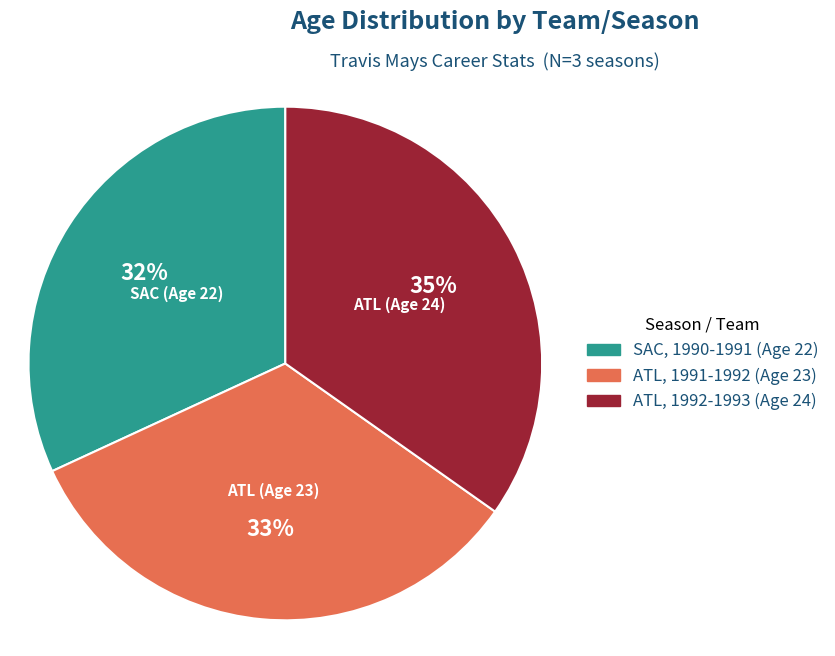

Is there any slice that represents more than half of the pie?

No